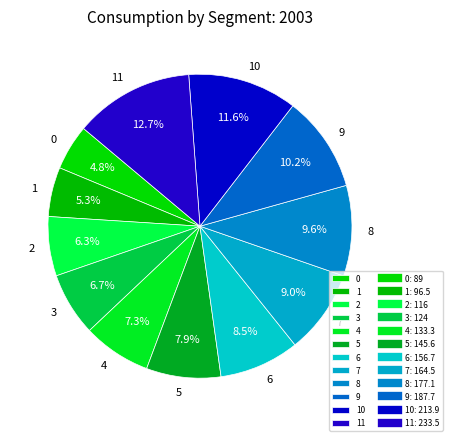

Count the number of slices in the pie.

12